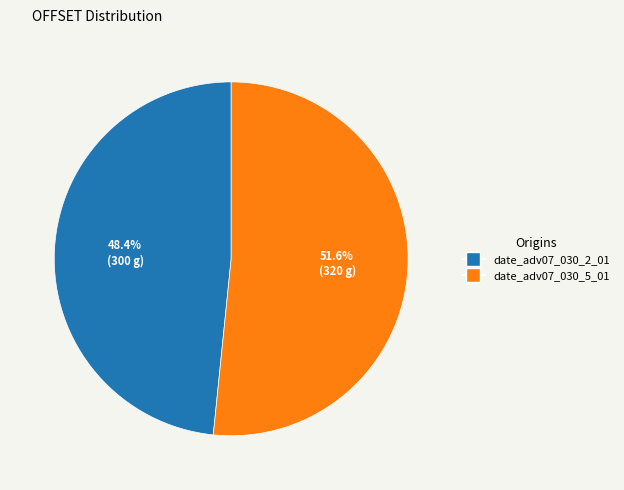

Is the sum of date_adv07_030_2_01 and date_adv07_030_5_01 greater than half?

Yes